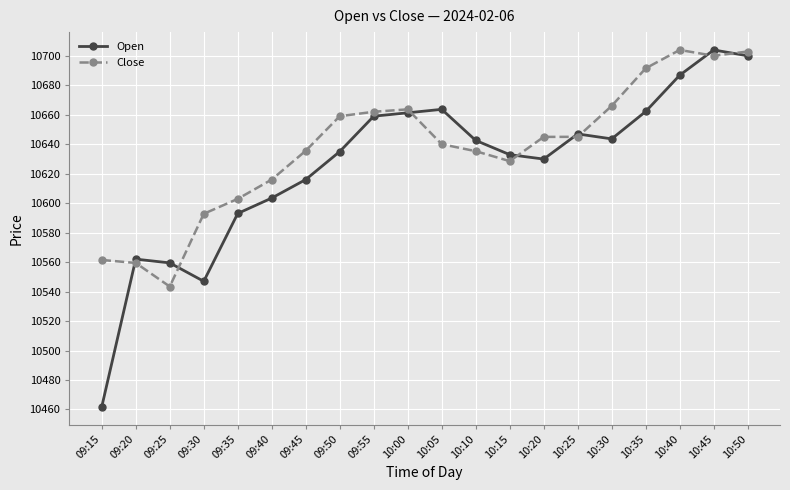

At how many categories does at least one series exceed 10465?

20